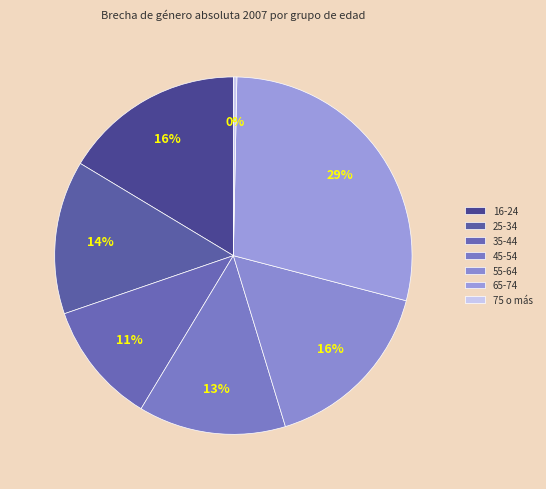

Count the number of slices in the pie.

7